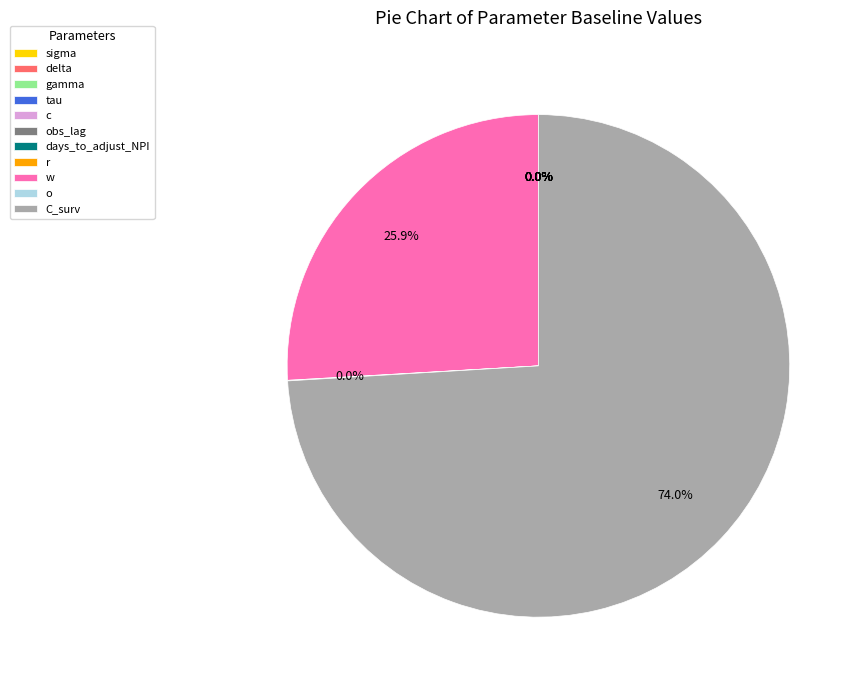

Which slice is the largest?

C_surv